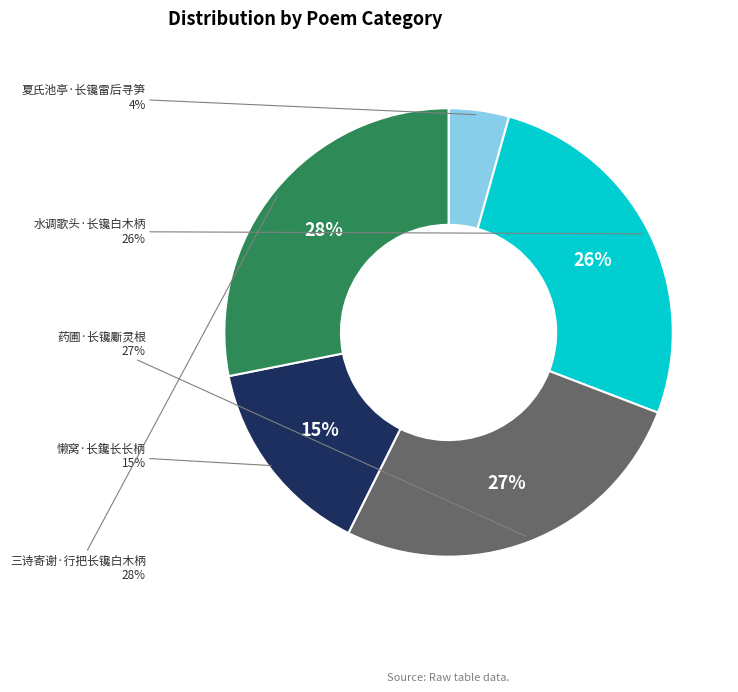

True or false: 三诗寄谢·行把长镵白木柄 accounts for 16% of the total.

False